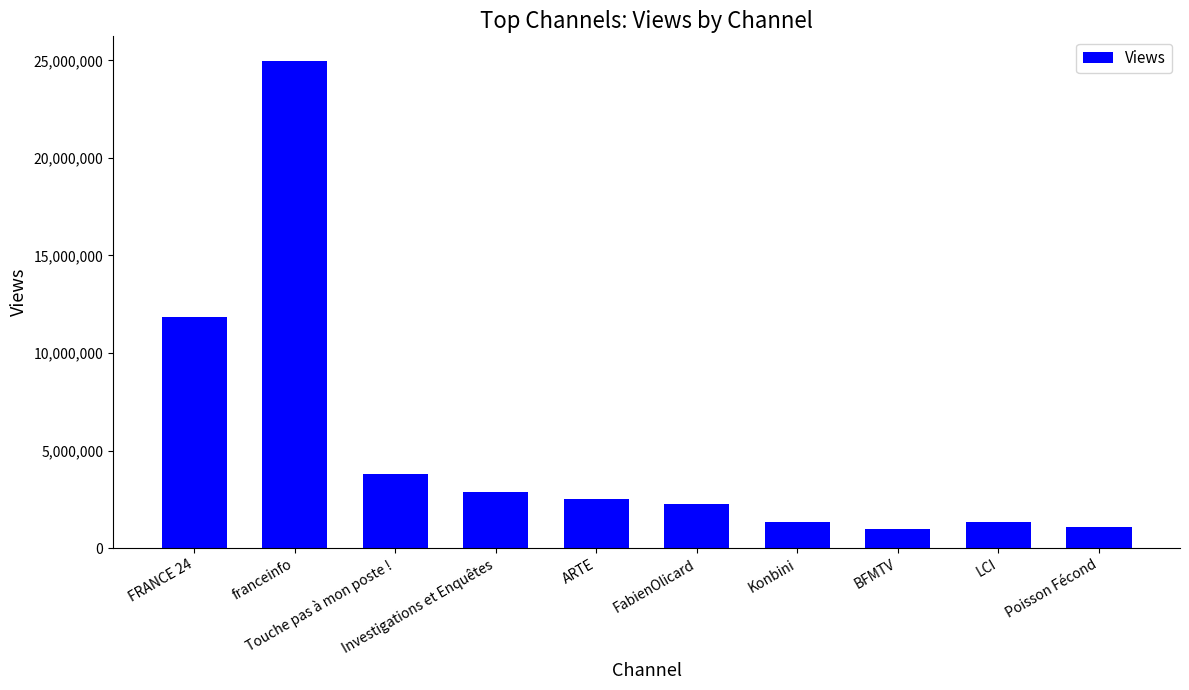

Where does the data first go above 2509673?

FRANCE 24